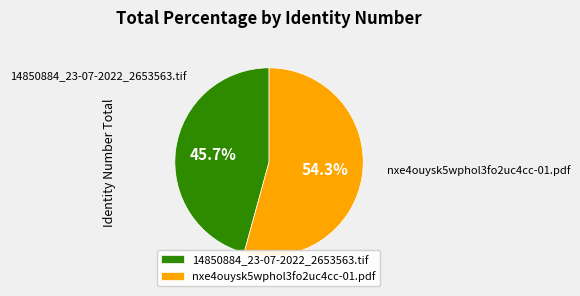

What percentage is the 14850884_23-07-2022_2653563.tif slice, to the nearest percent?

46%